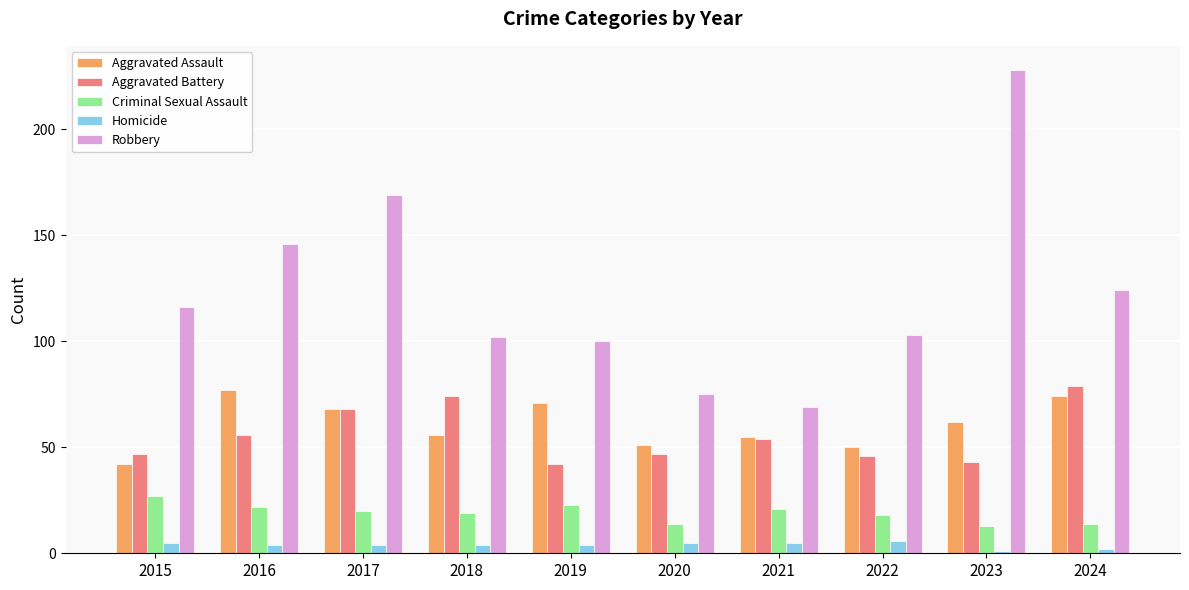

At which category is the sum across all series the highest?

2023